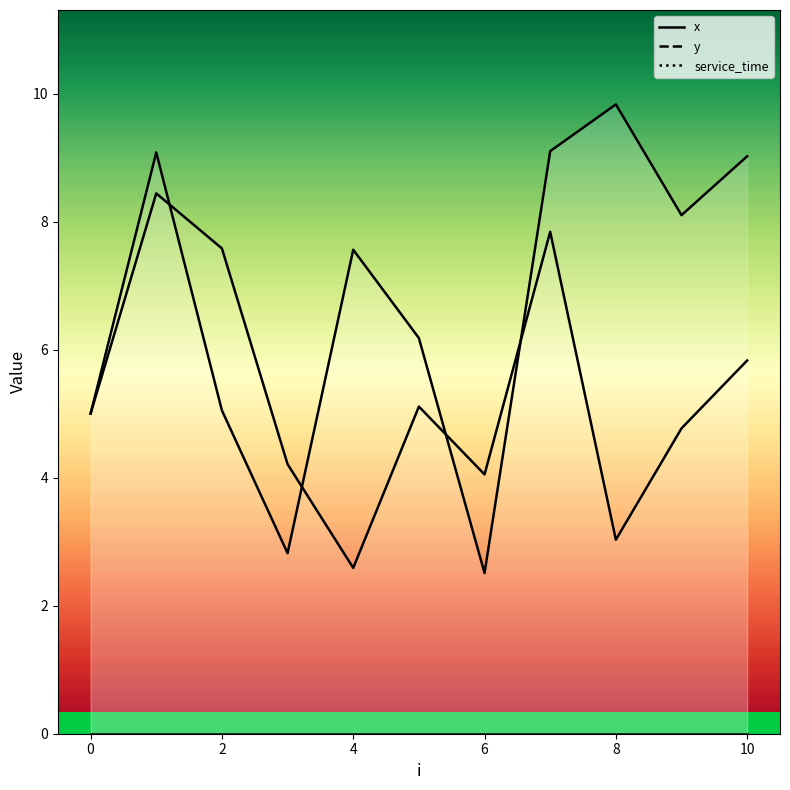

How many interior local valleys does the y series have?

3